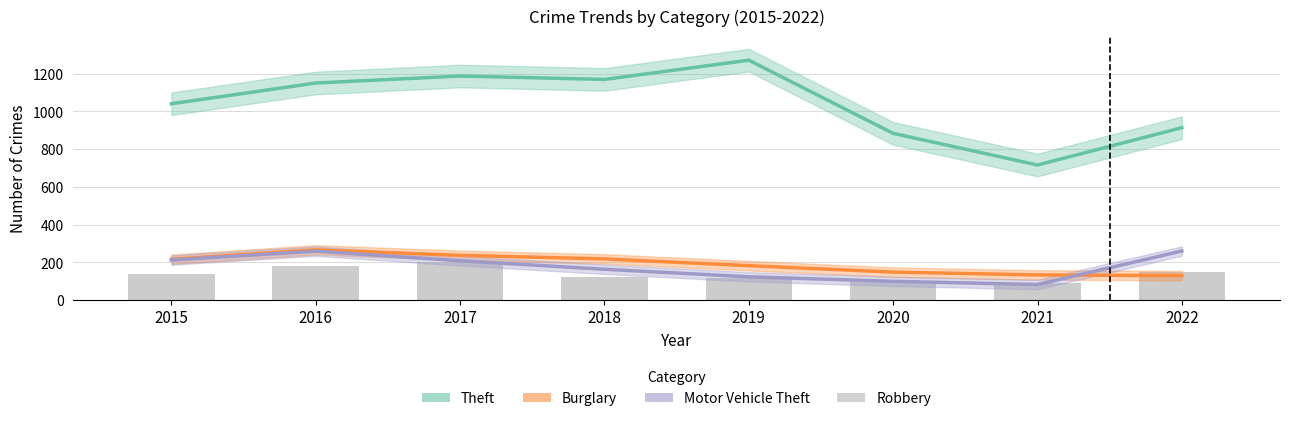

Which series has the largest total across all categories?

Theft